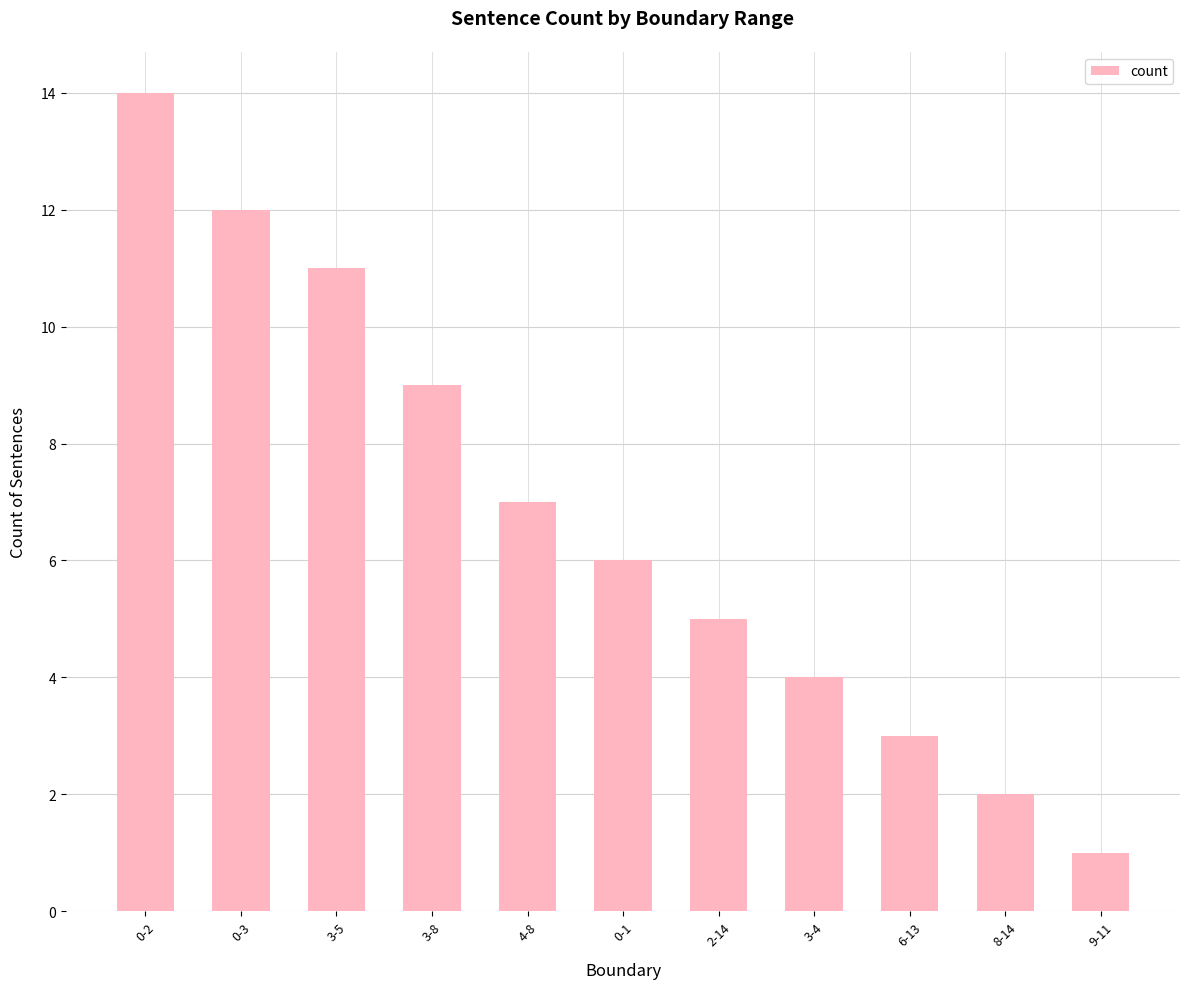

How many series are shown in this chart?

1